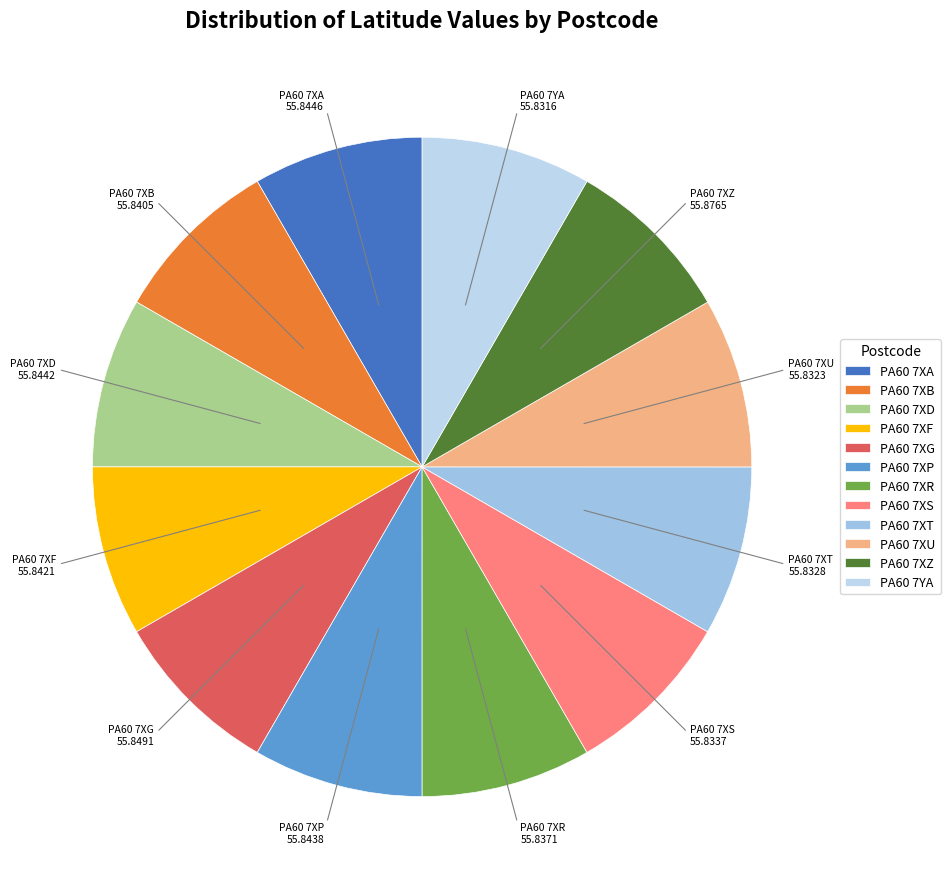

Is it true that PA60 7XF is 8% of the pie?

True